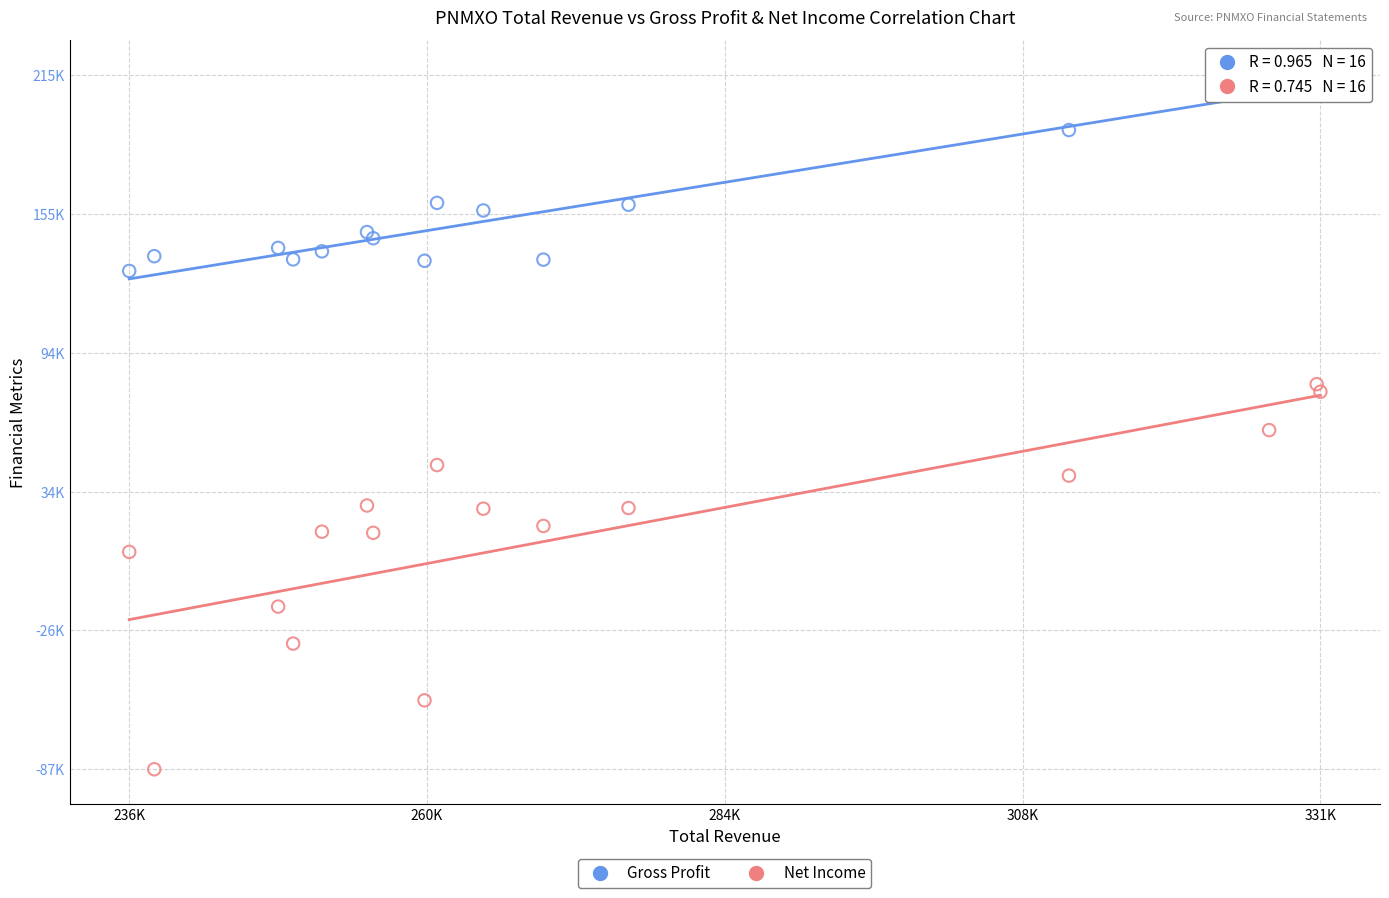

Which series has the widest spread of Y values?

Net Income